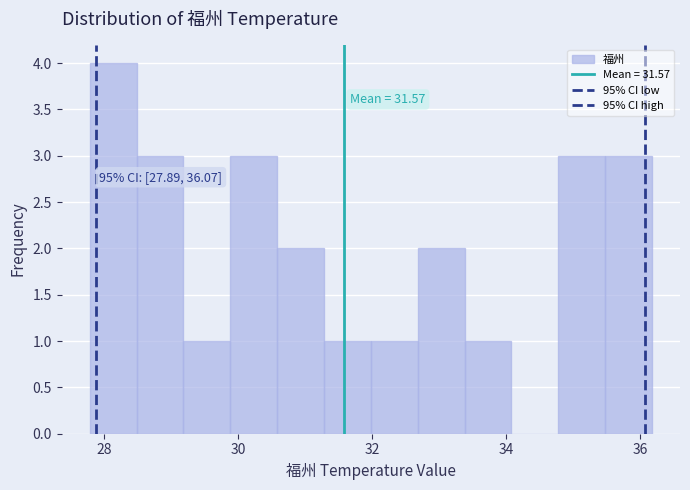

Read against the x-axis, roughly where is the centre of the tallest bar?

28.2